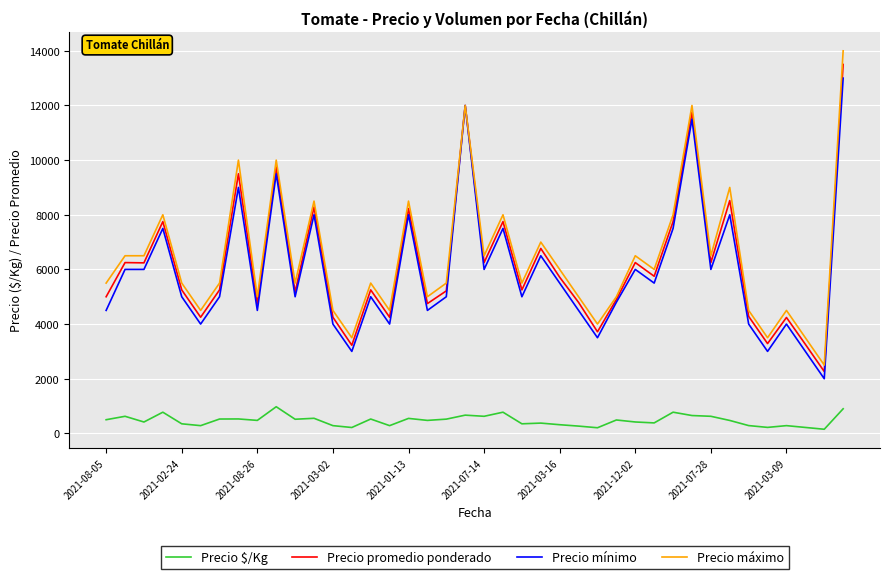

Which series has the largest range (max minus min)?

Precio máximo